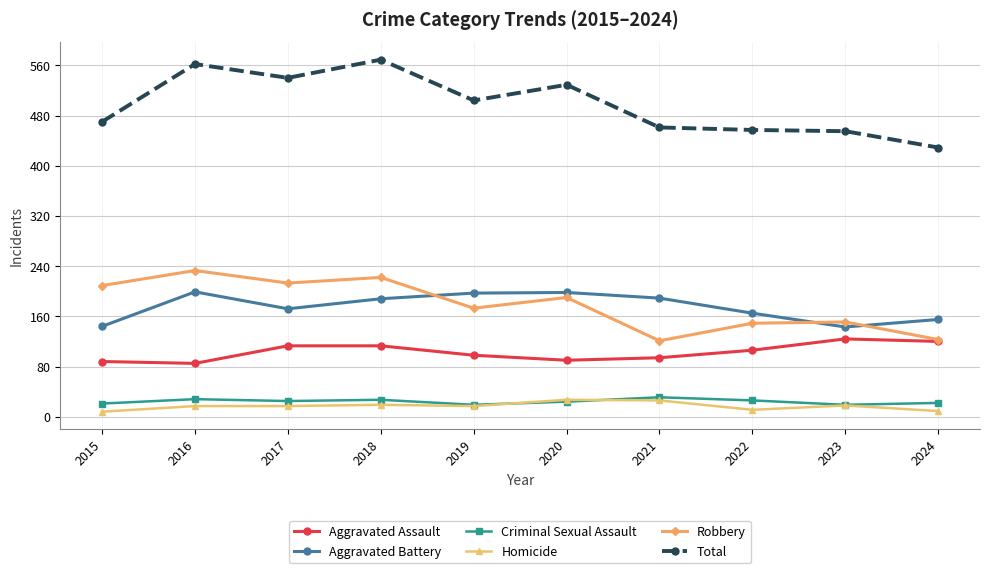

Which series has the largest total across all categories?

Total